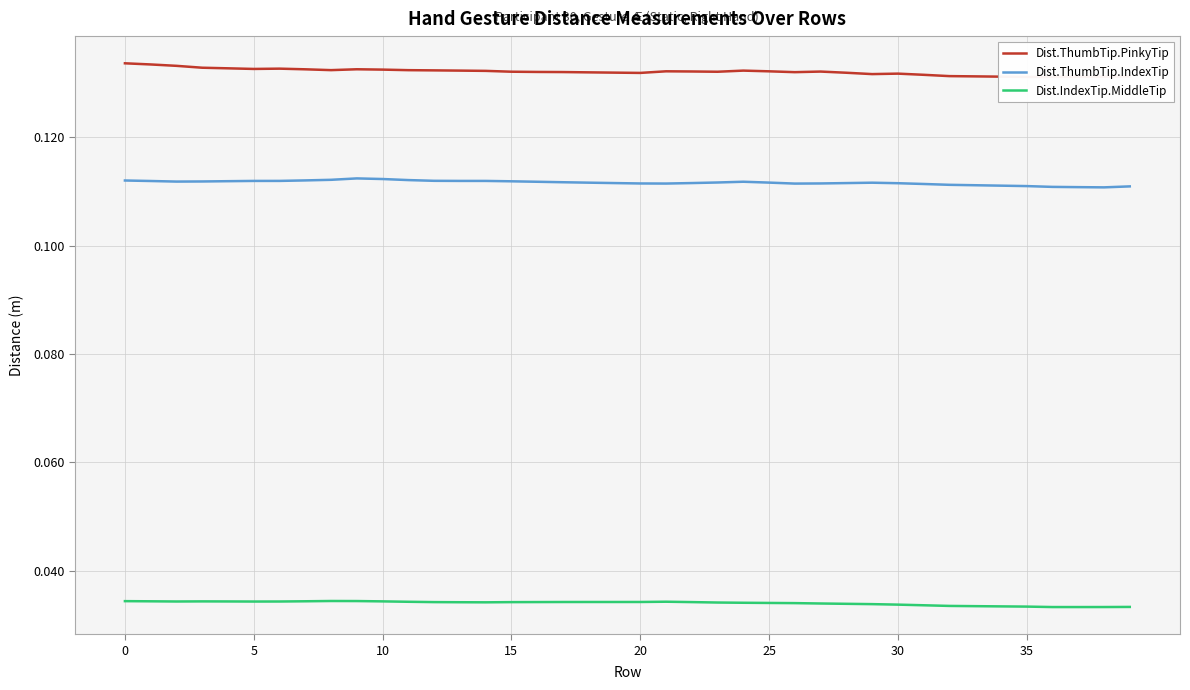

True or false: Dist.IndexTip.MiddleTip and Dist.ThumbTip.PinkyTip cross at least once.

False